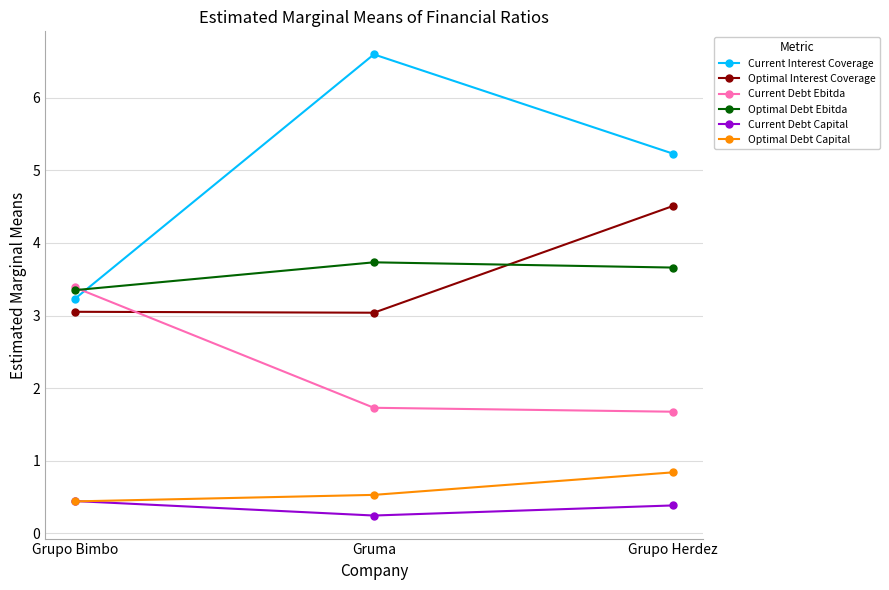

At how many categories does at least one series exceed 3?

3